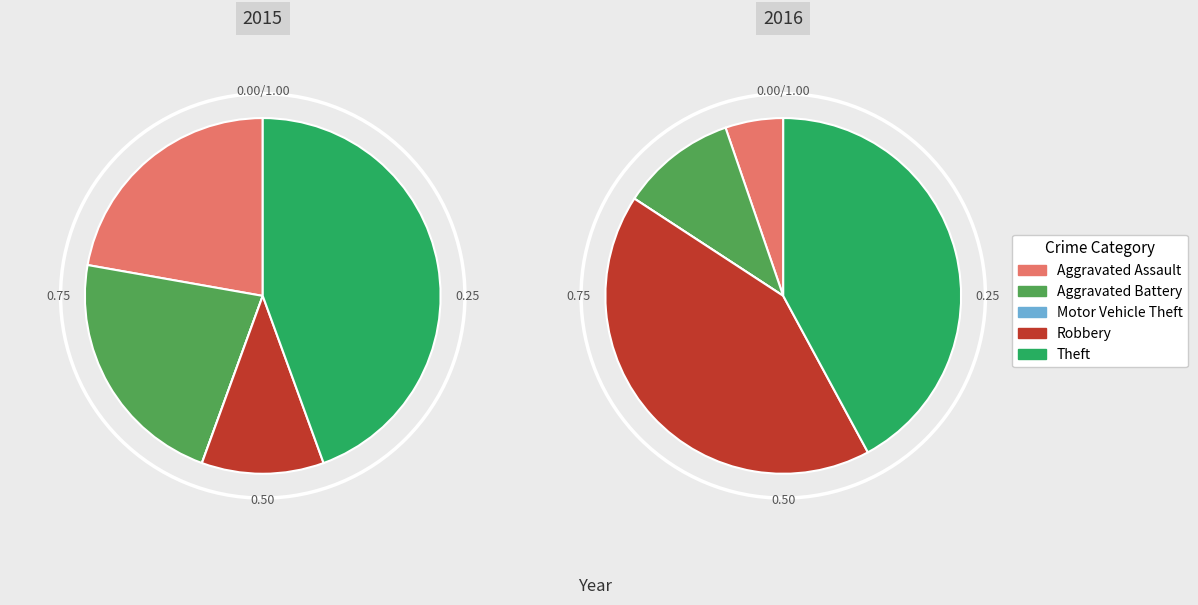

Does Motor Vehicle Theft represent more than half of the total?

No